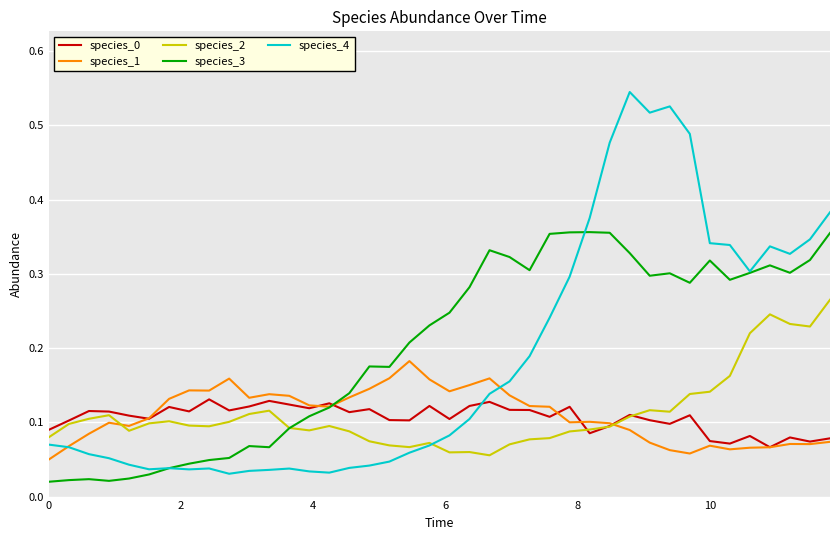

Which series has the widest spread of values?

species_4